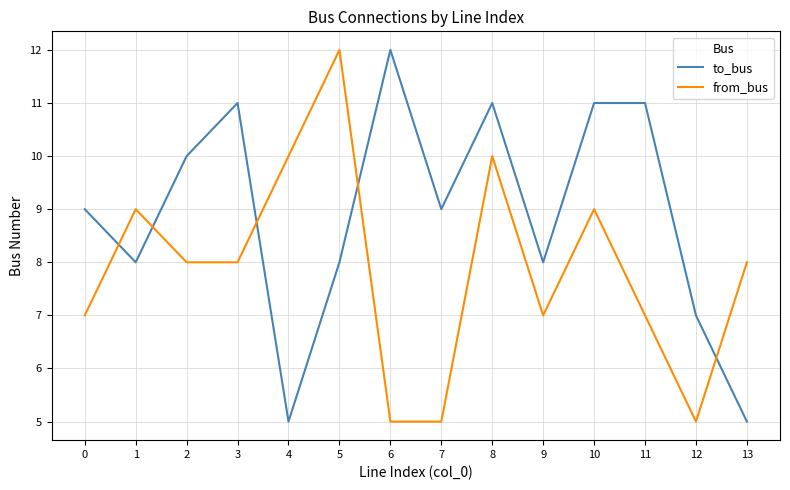

How many lines are shown in the chart?

2